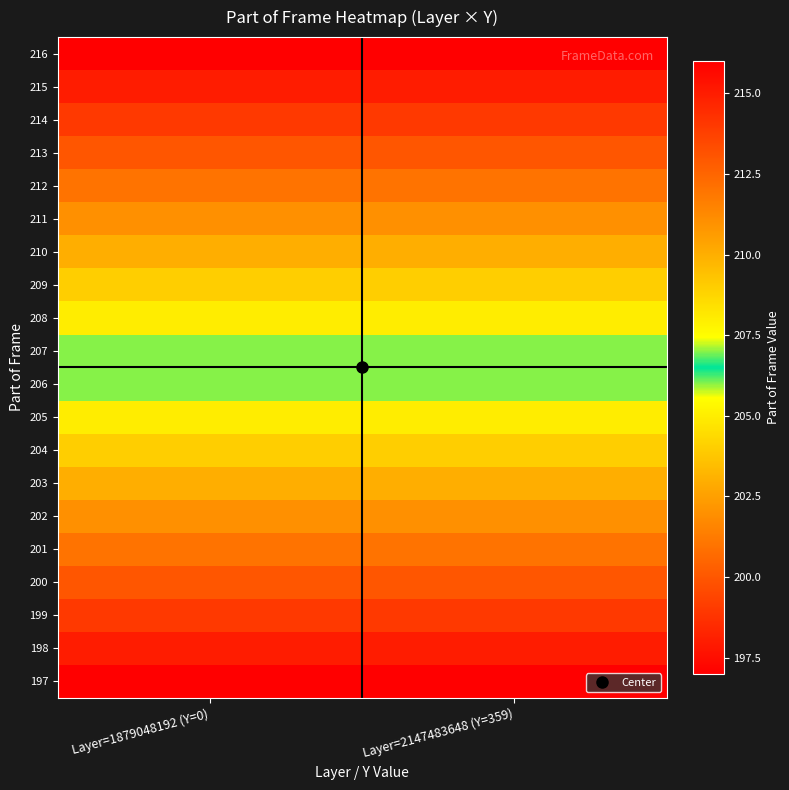

Reading left to right, transcribe all the data shown in this chart.

197: Layer=1879048192 (Y=0)=197	Layer=2147483648 (Y=359)=197
198: Layer=1879048192 (Y=0)=198	Layer=2147483648 (Y=359)=198
199: Layer=1879048192 (Y=0)=199	Layer=2147483648 (Y=359)=199
200: Layer=1879048192 (Y=0)=200	Layer=2147483648 (Y=359)=200
201: Layer=1879048192 (Y=0)=201	Layer=2147483648 (Y=359)=201
202: Layer=1879048192 (Y=0)=202	Layer=2147483648 (Y=359)=202
203: Layer=1879048192 (Y=0)=203	Layer=2147483648 (Y=359)=203
204: Layer=1879048192 (Y=0)=204	Layer=2147483648 (Y=359)=204
205: Layer=1879048192 (Y=0)=205	Layer=2147483648 (Y=359)=205
206: Layer=1879048192 (Y=0)=206	Layer=2147483648 (Y=359)=206
207: Layer=1879048192 (Y=0)=207	Layer=2147483648 (Y=359)=207
208: Layer=1879048192 (Y=0)=208	Layer=2147483648 (Y=359)=208
209: Layer=1879048192 (Y=0)=209	Layer=2147483648 (Y=359)=209
210: Layer=1879048192 (Y=0)=210	Layer=2147483648 (Y=359)=210
211: Layer=1879048192 (Y=0)=211	Layer=2147483648 (Y=359)=211
212: Layer=1879048192 (Y=0)=212	Layer=2147483648 (Y=359)=212
213: Layer=1879048192 (Y=0)=213	Layer=2147483648 (Y=359)=213
214: Layer=1879048192 (Y=0)=214	Layer=2147483648 (Y=359)=214
215: Layer=1879048192 (Y=0)=215	Layer=2147483648 (Y=359)=215
216: Layer=1879048192 (Y=0)=216	Layer=2147483648 (Y=359)=216